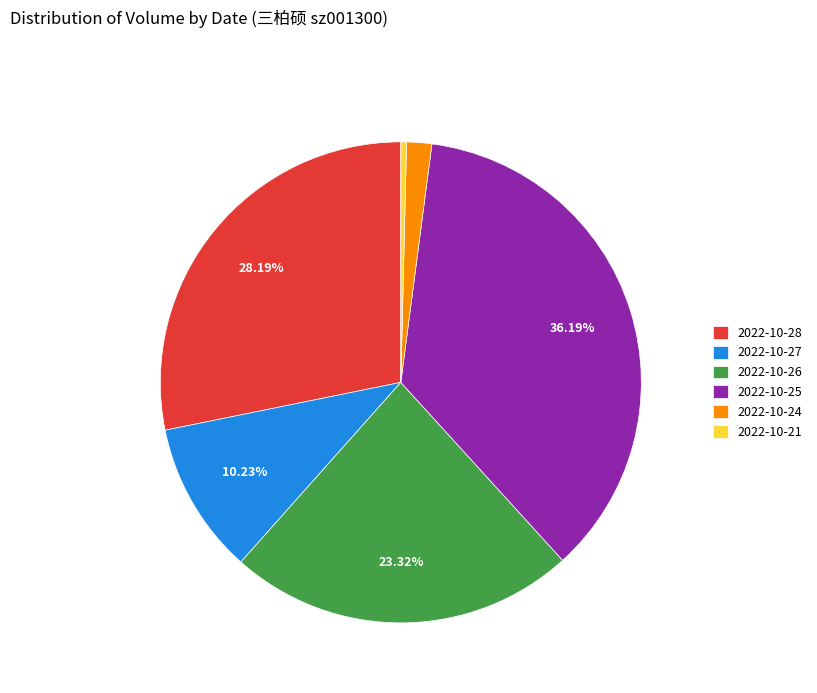

To the nearest percent, what portion does 2022-10-28 represent?

28%